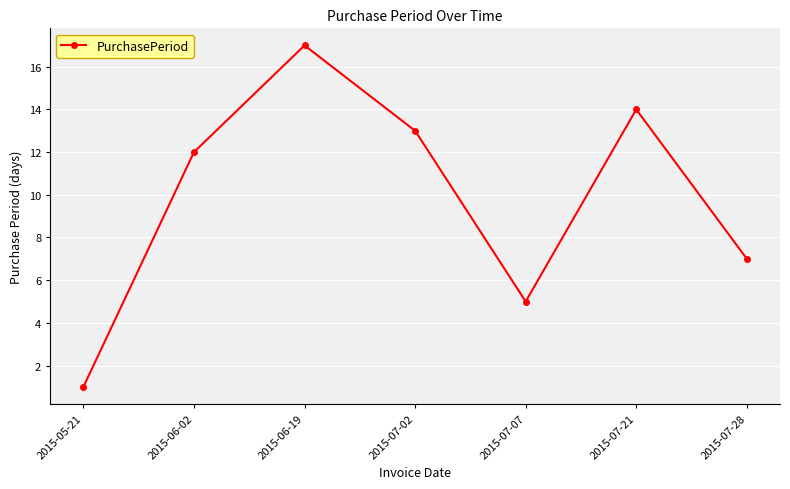

Count the number of data series in this chart.

1